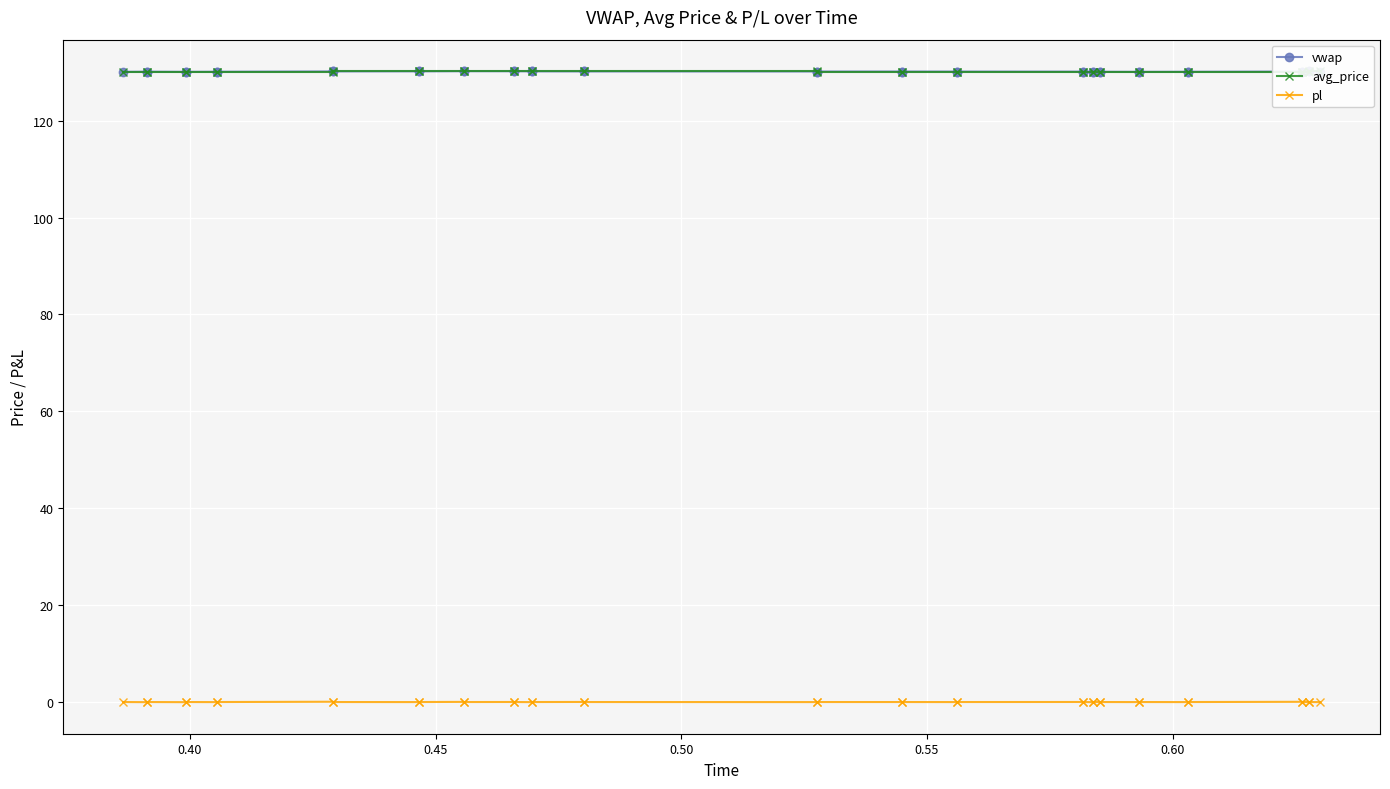

True or false: pl and vwap intersect in this chart.

False